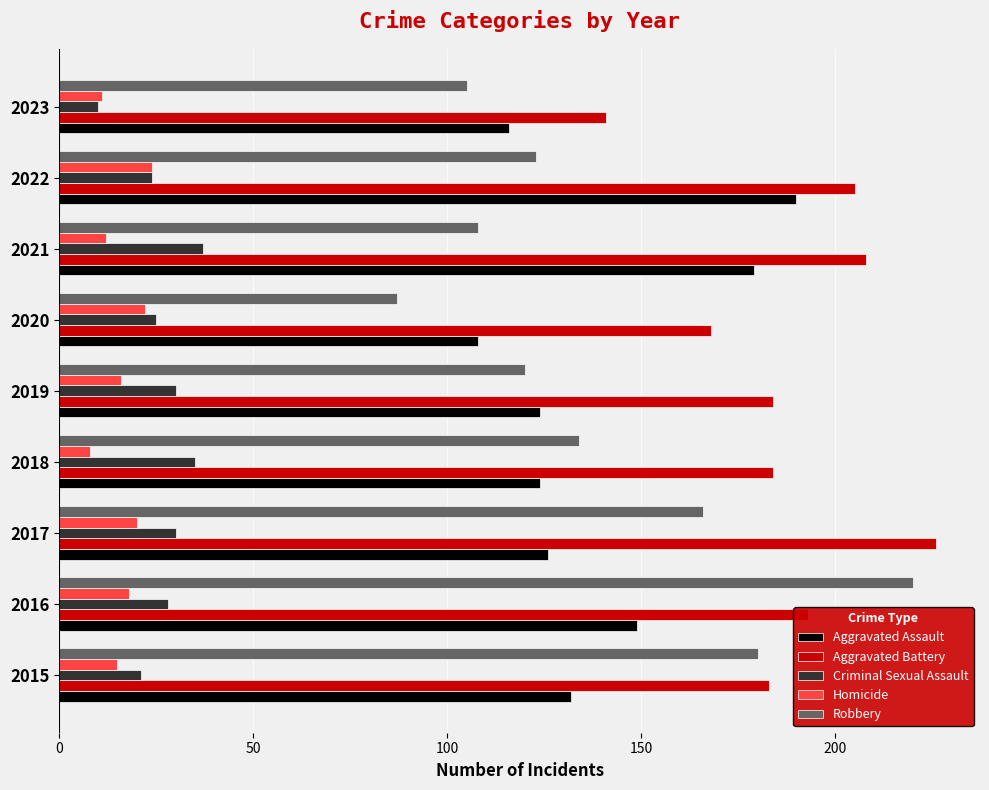

At which label does Robbery reach its peak?

2016